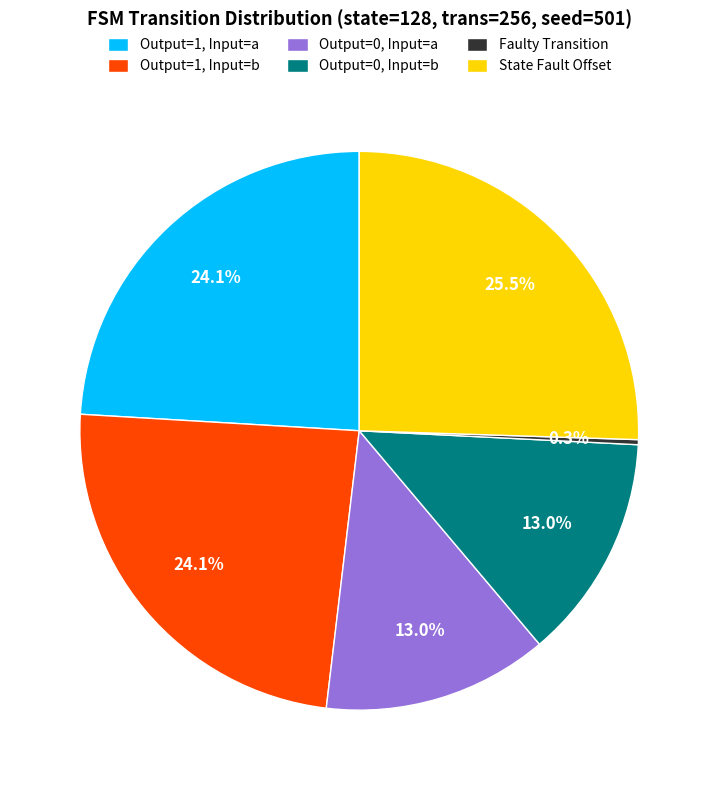

To the nearest percent, what is the difference between the largest and smallest slice percentages?

25%